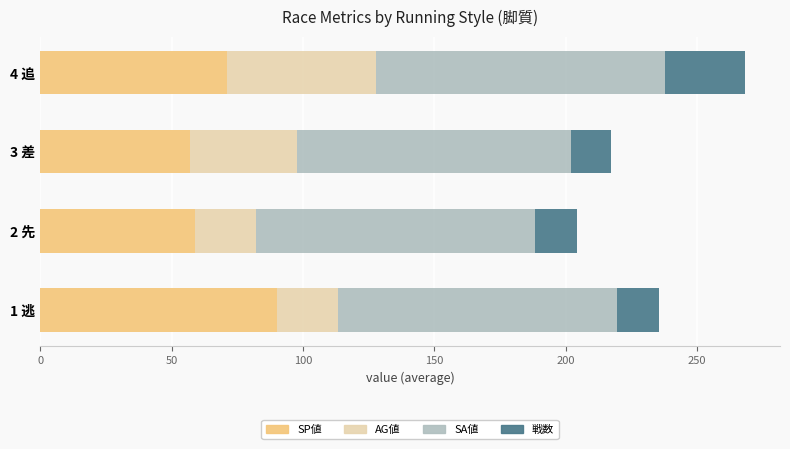

What are all the series names shown in the legend?

SP値, AG値, SA値, 戦数